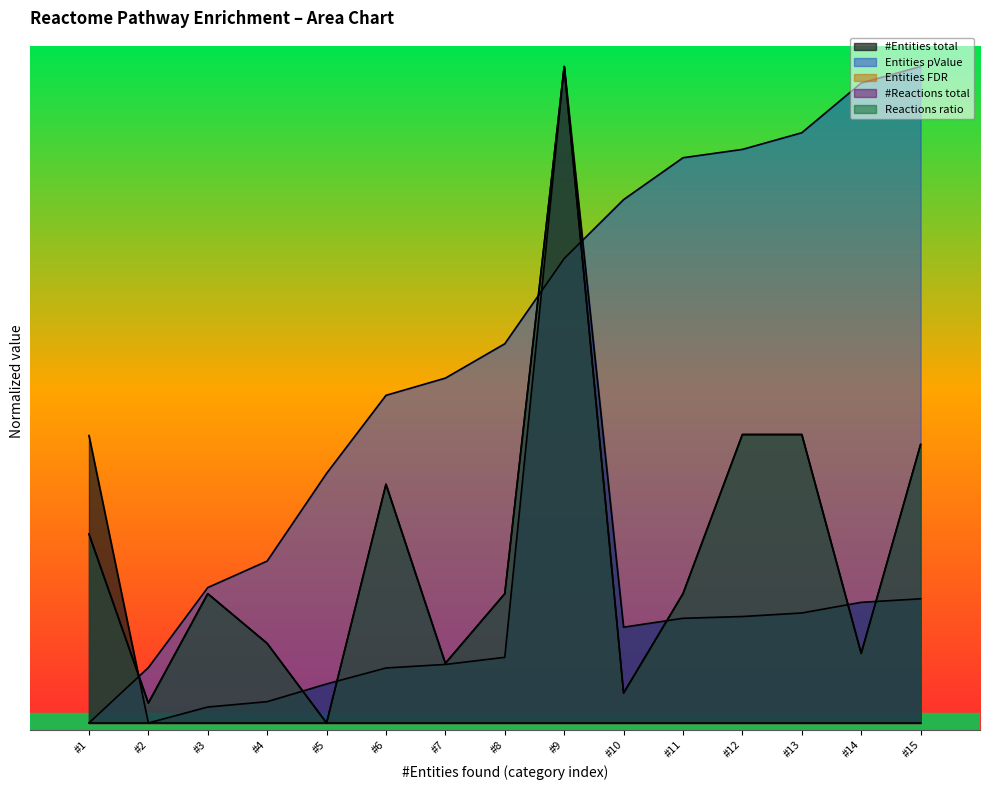

True or false: #Reactions total and #Entities total intersect in this chart.

True